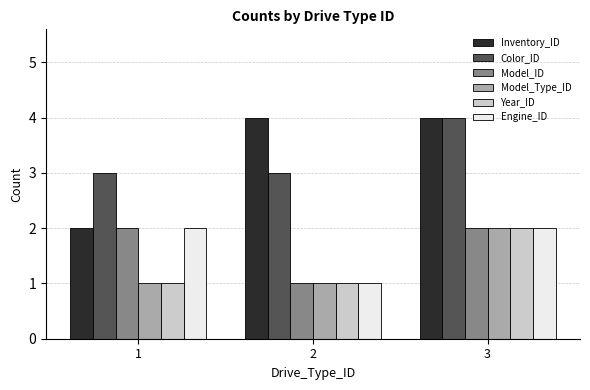

What are all the series names shown in the legend?

Inventory_ID, Color_ID, Model_ID, Model_Type_ID, Year_ID, Engine_ID